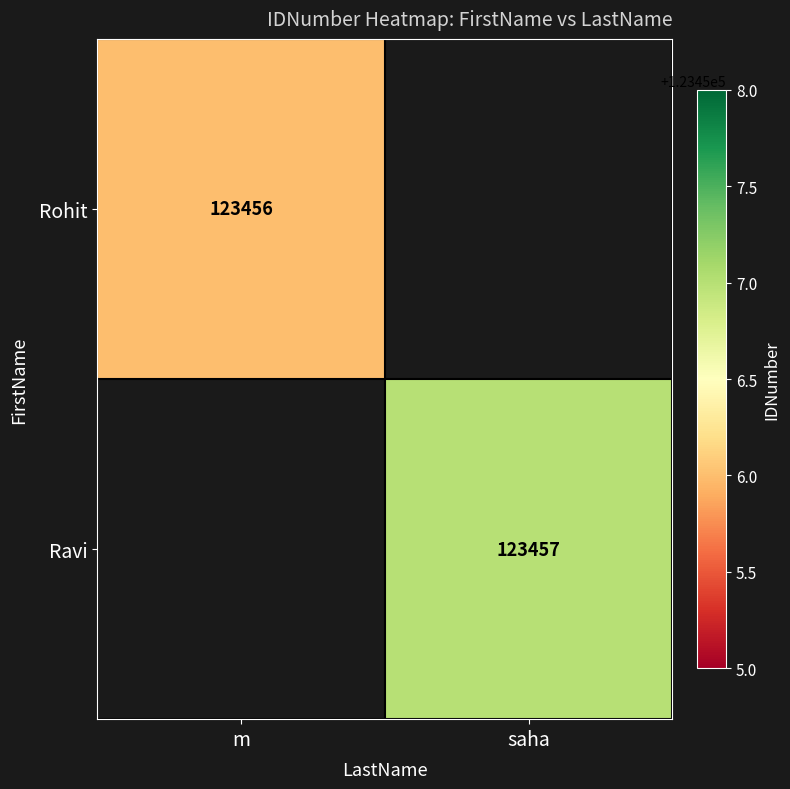

Which category has the highest value across all series?

saha